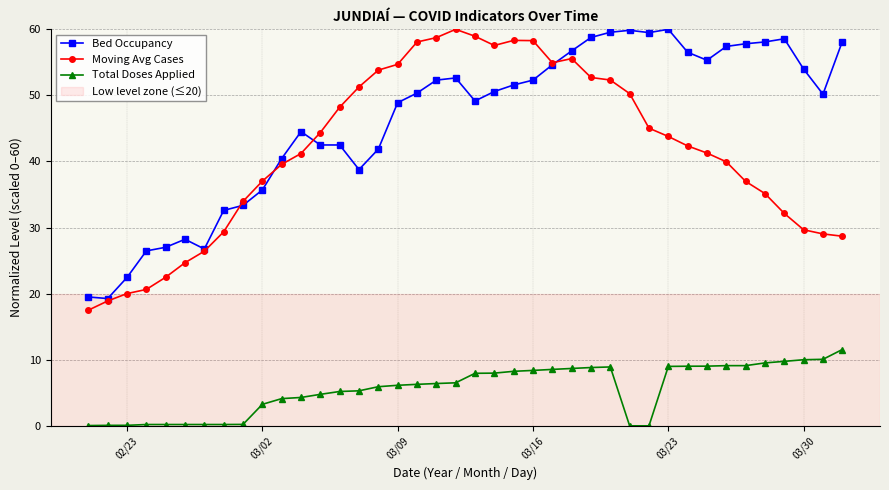

True or false: Moving Avg Cases and Total Doses Applied cross at least once.

False